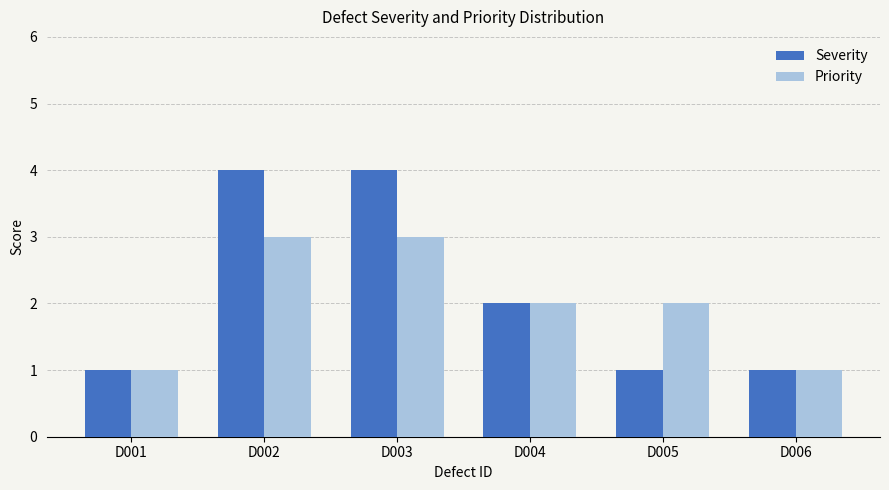

True or false: Priority has a value of 0 at D001.

False